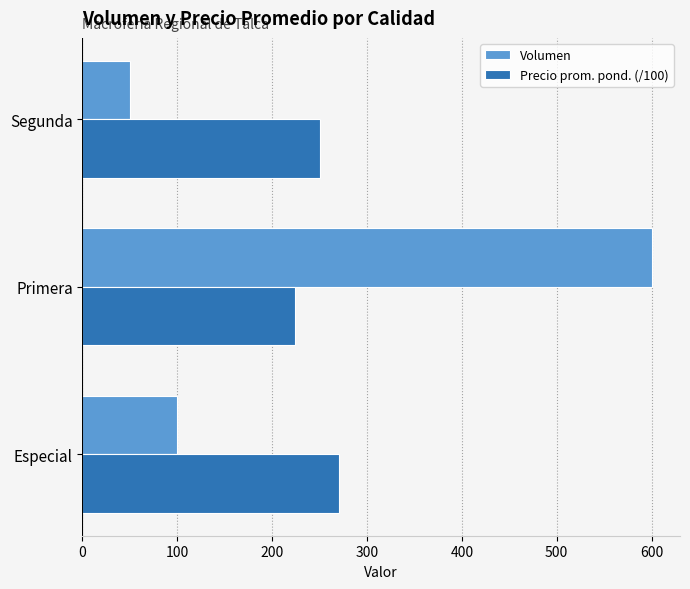

List the series in order of their peak value, highest first.

Volumen, Precio prom. pond. (/100)